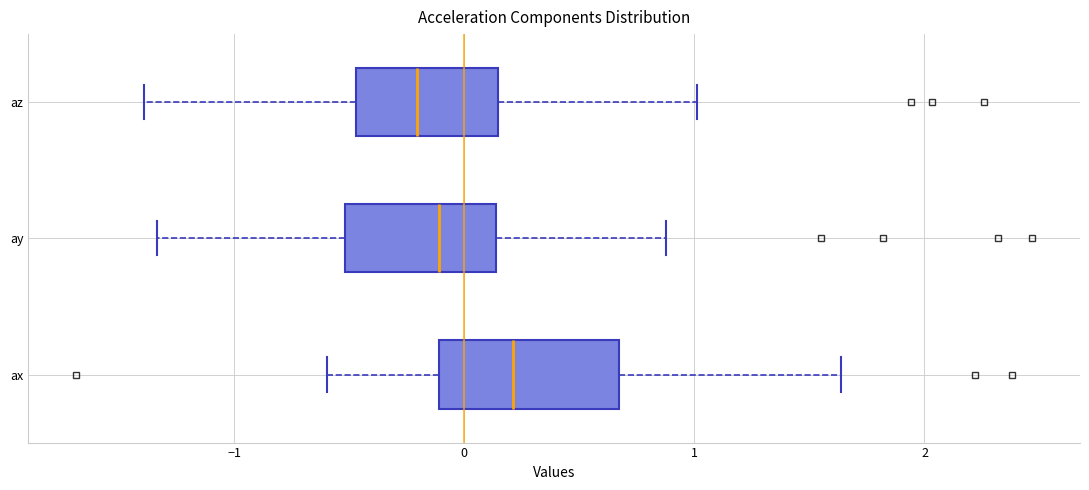

Comparing the boxes themselves (not the whiskers), which one is the widest?

ax